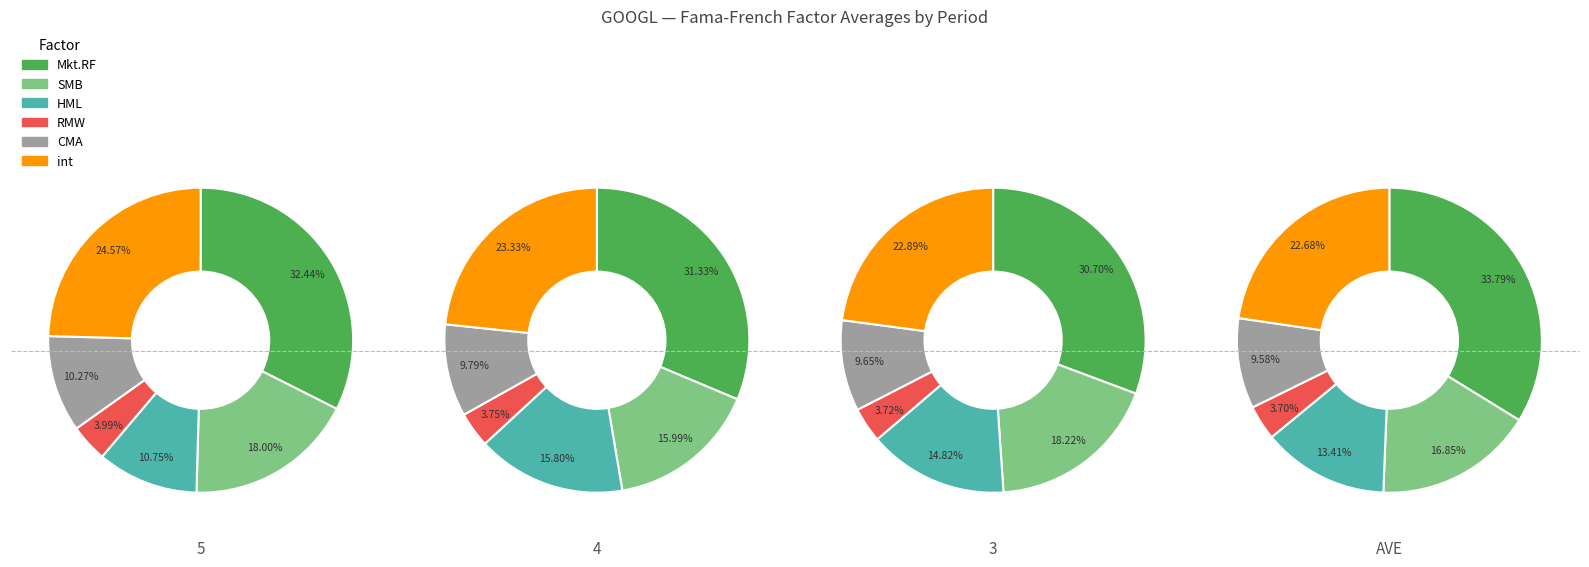

Does 5 account for over 50% of the chart?

No